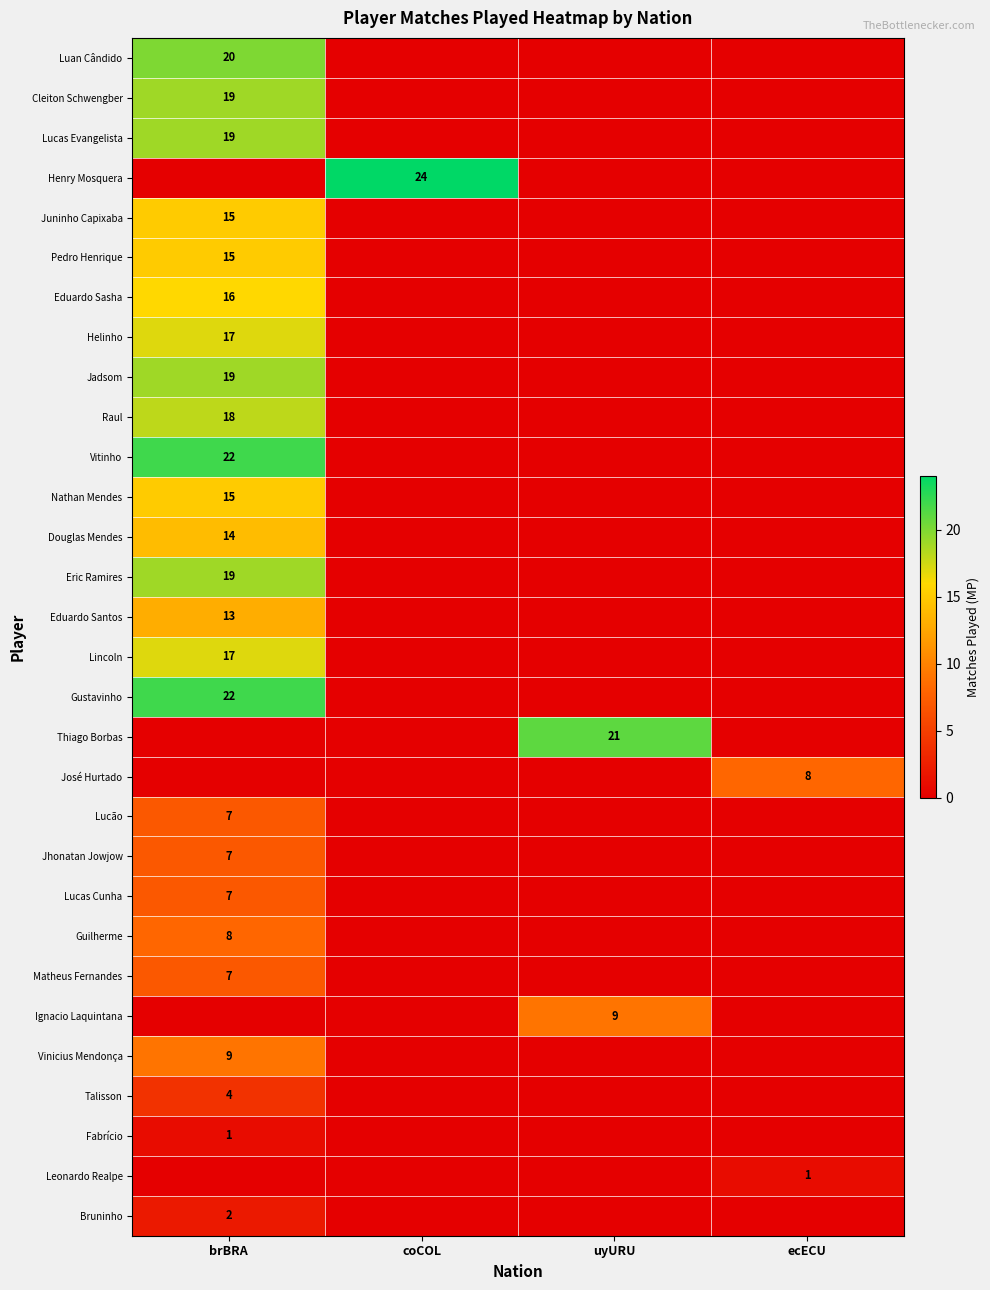

What is the difference between the highest and lowest values at ecECU?

8